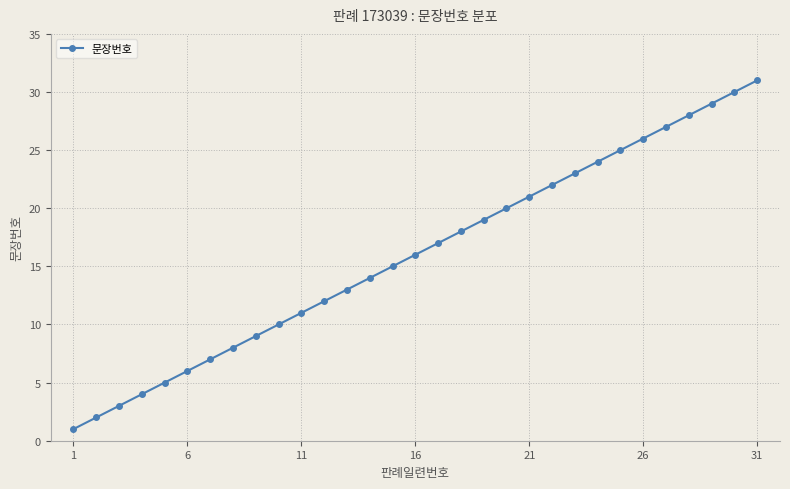

Does the chart display data point markers on the line(s)?

Yes